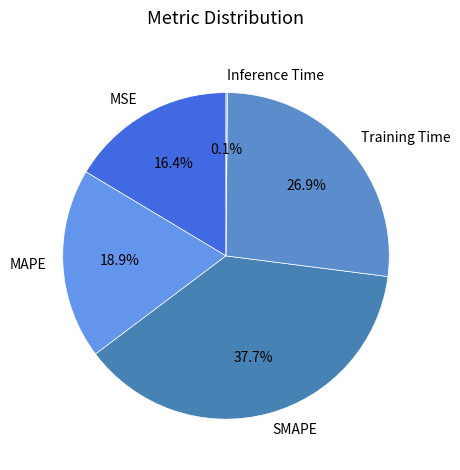

Do MAPE and MSE together represent more than half of the pie?

No